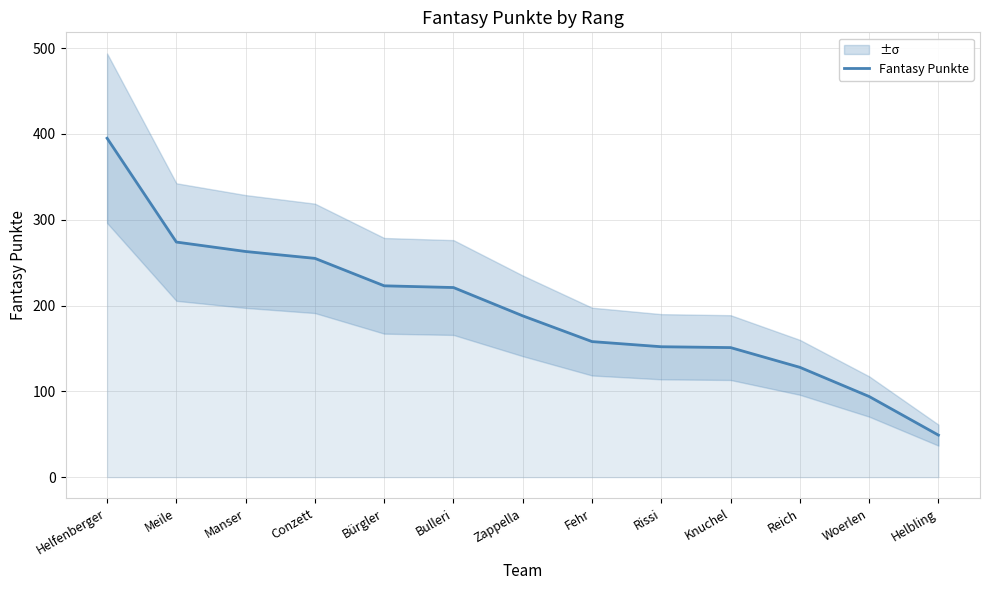

Rank the categories by value from highest to lowest.

Helfenberger, Meile, Manser, Conzett, Bürgler, Bulleri, Zappella, Fehr, Rissi, Knuchel, Reich, Woerlen, Helbling